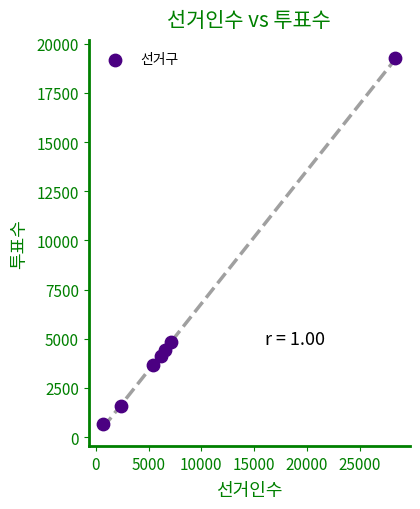

What is the average Y value?

5500